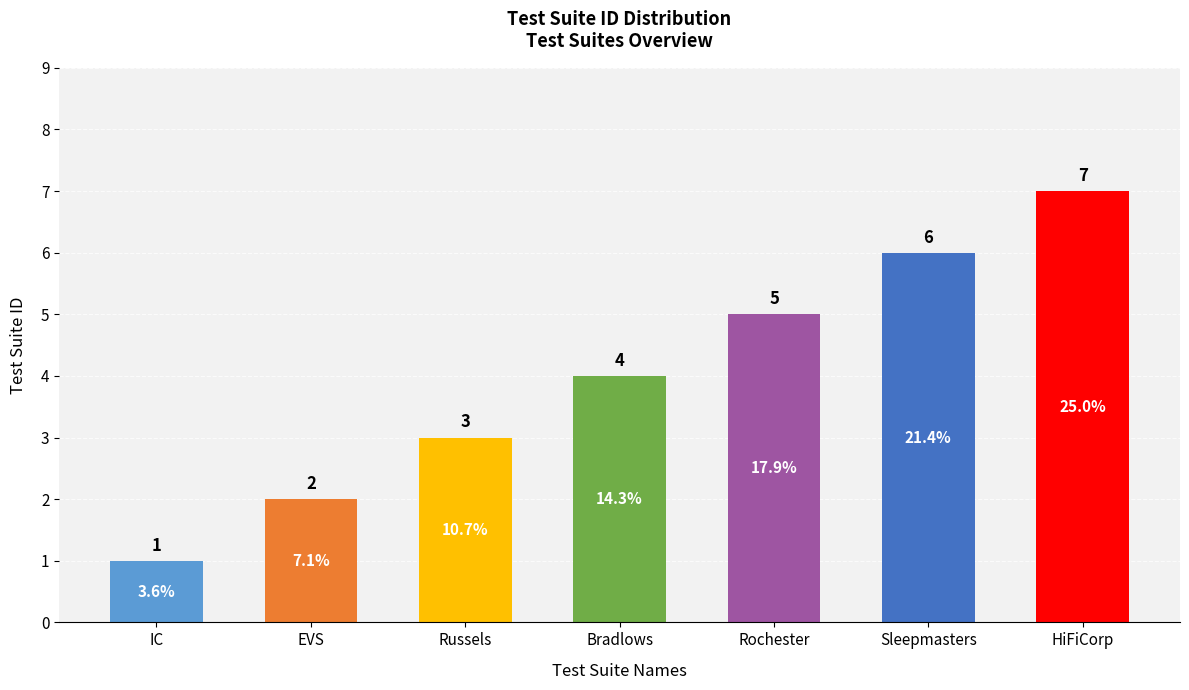

List the labels in order of value, largest first.

HiFiCorp, Sleepmasters, Rochester, Bradlows, Russels, EVS, IC